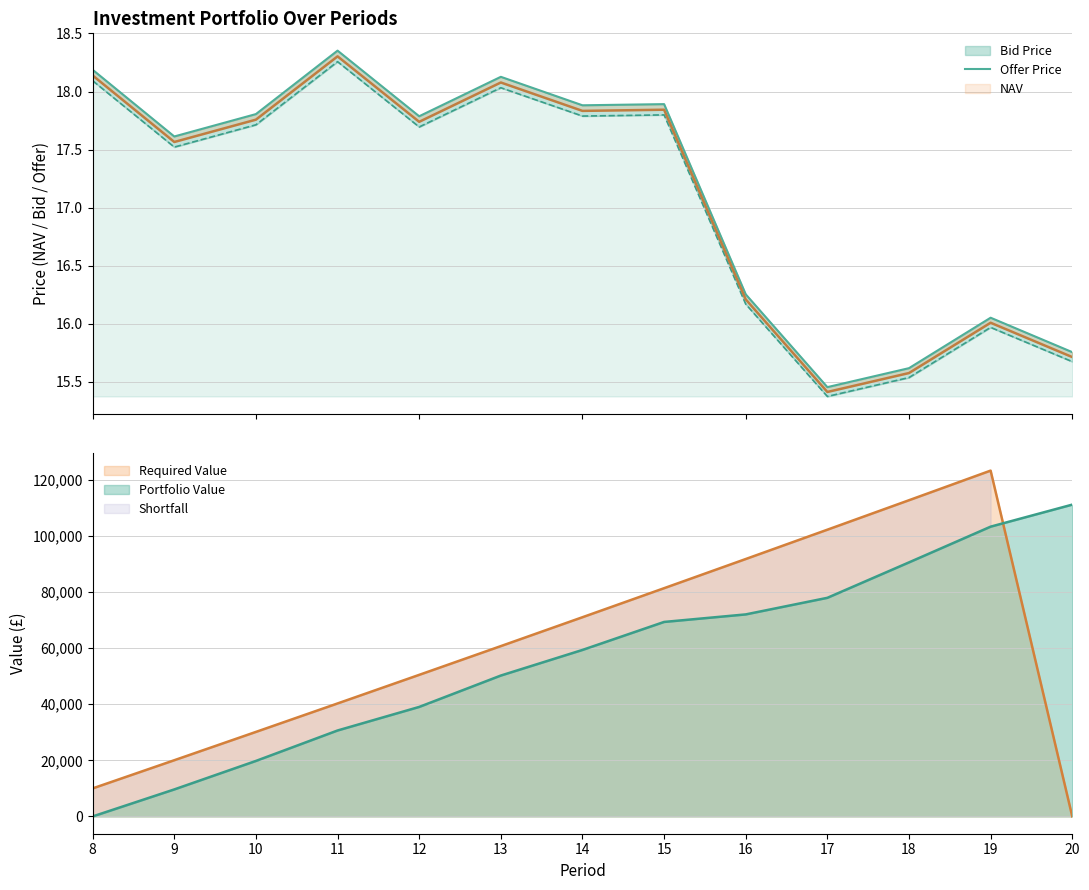

The chart shows a value of 23.9 at 9. True or false?

False